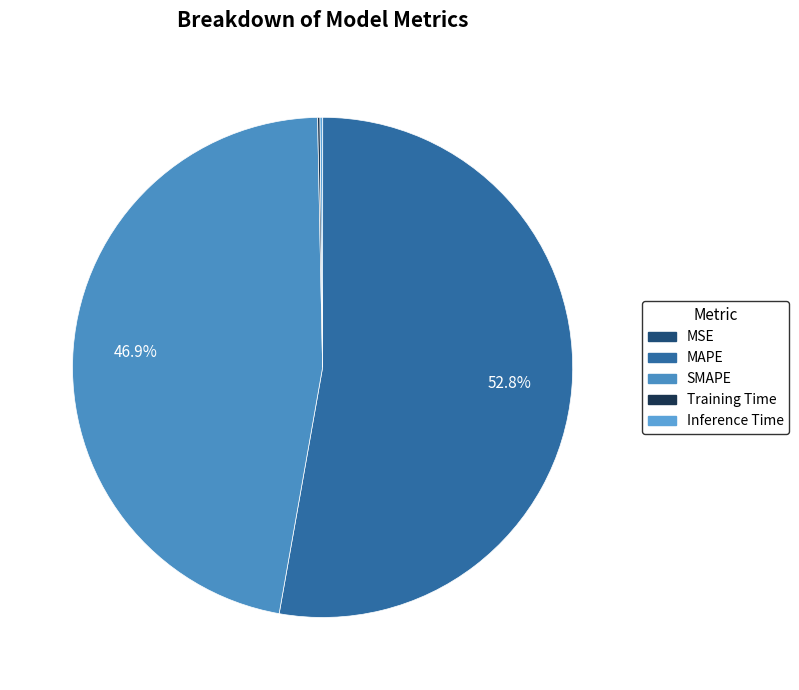

The SMAPE slice represents 47% of the pie. True or false?

True